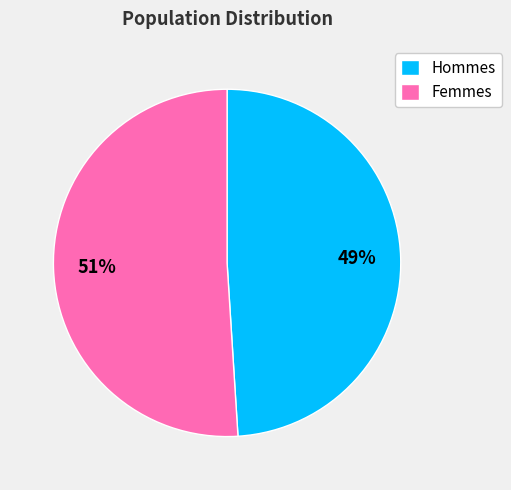

Is there a majority slice in this chart?

Yes